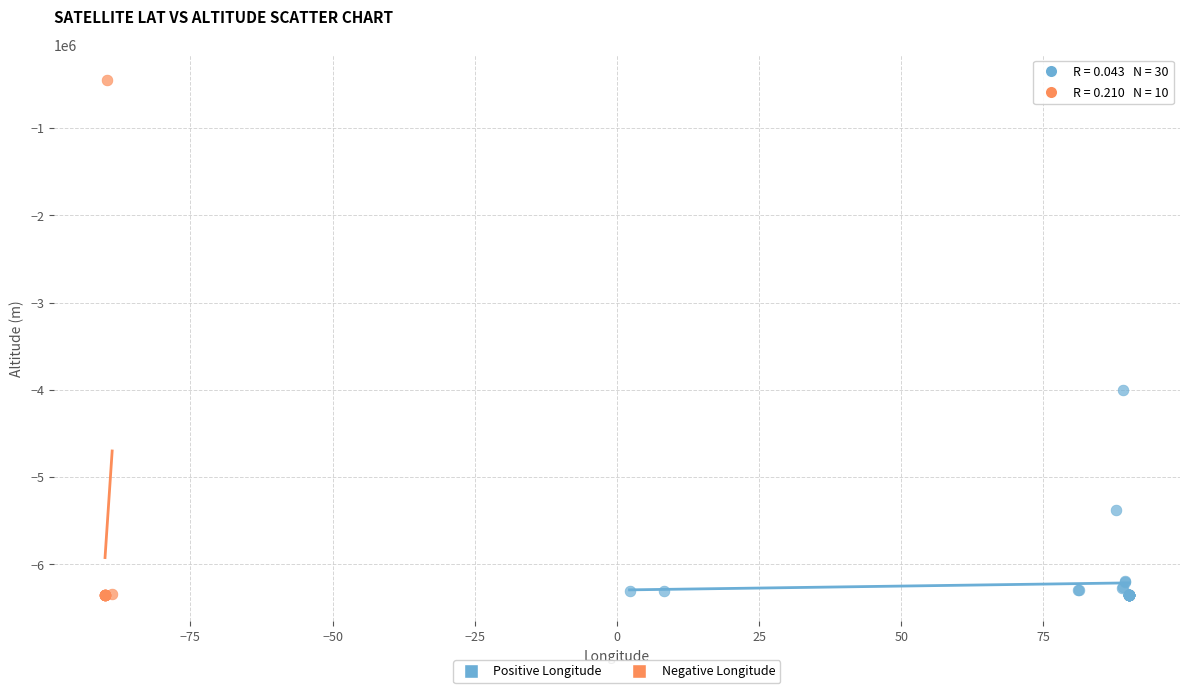

Which series contains the highest Y value?

Negative Longitude